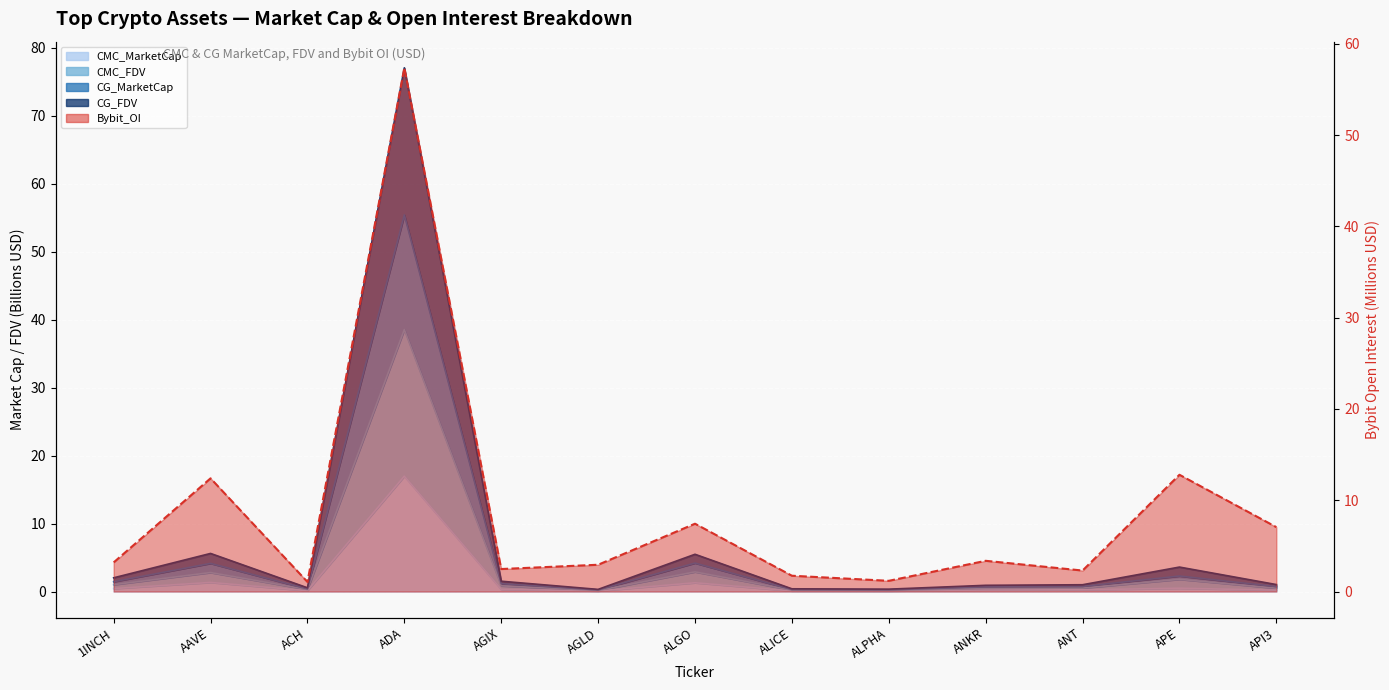

How many values exceed 3?

7